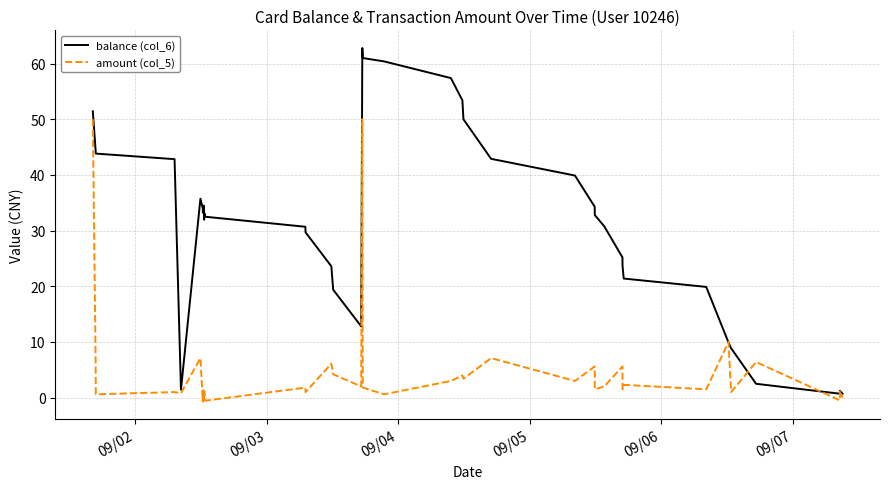

The value of amount (col_5) at 20 is 2.8. True or false?

False